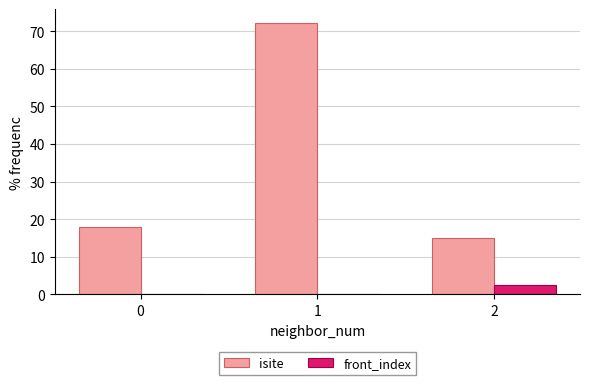

What is the total value across all series at 0?

18.0